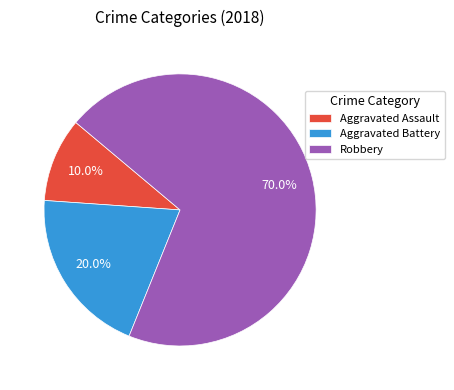

What is the majority slice?

Robbery